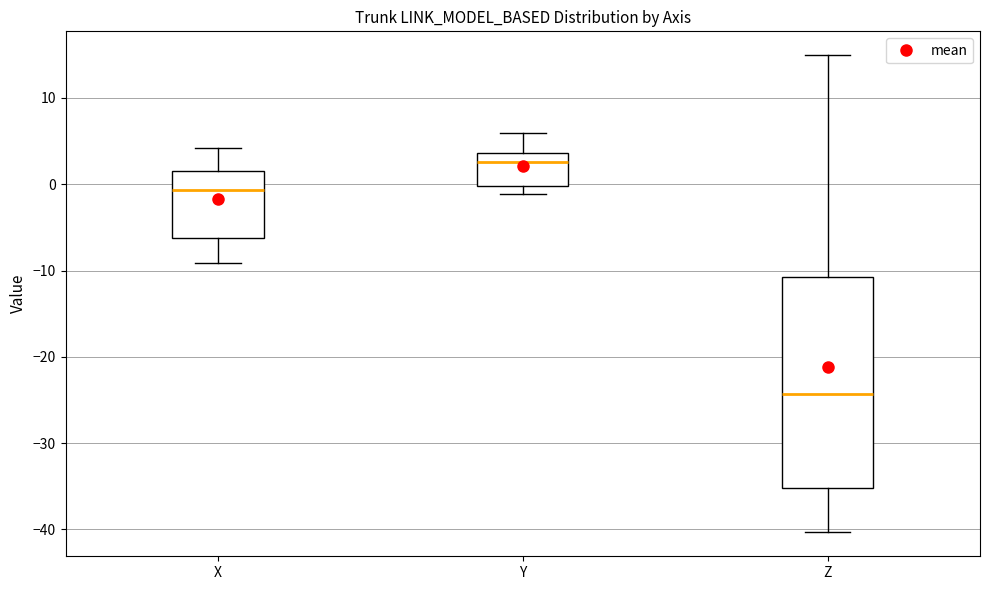

Where is the upper edge of the box for Y on the y-axis? The values are not printed on the chart, so give them approximately, as read against the axis.

4